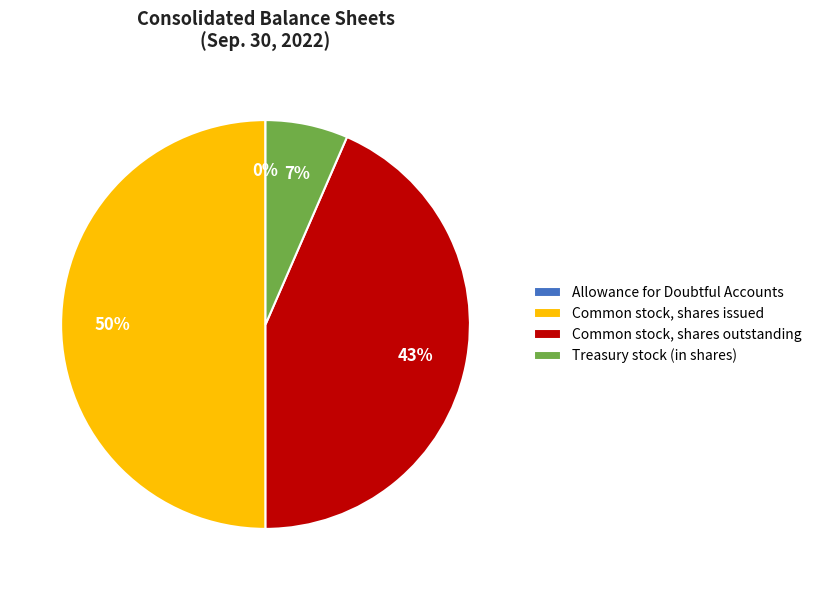

To the nearest percent, what percentage of the pie is Common stock, shares outstanding?

43%